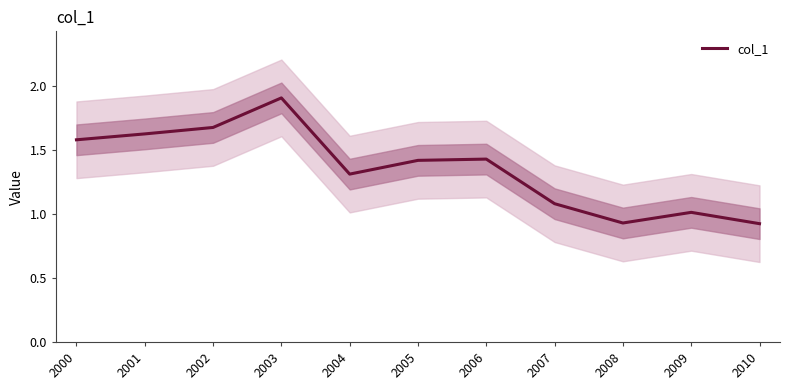

Between 2004 and 2008, which is larger?

2004